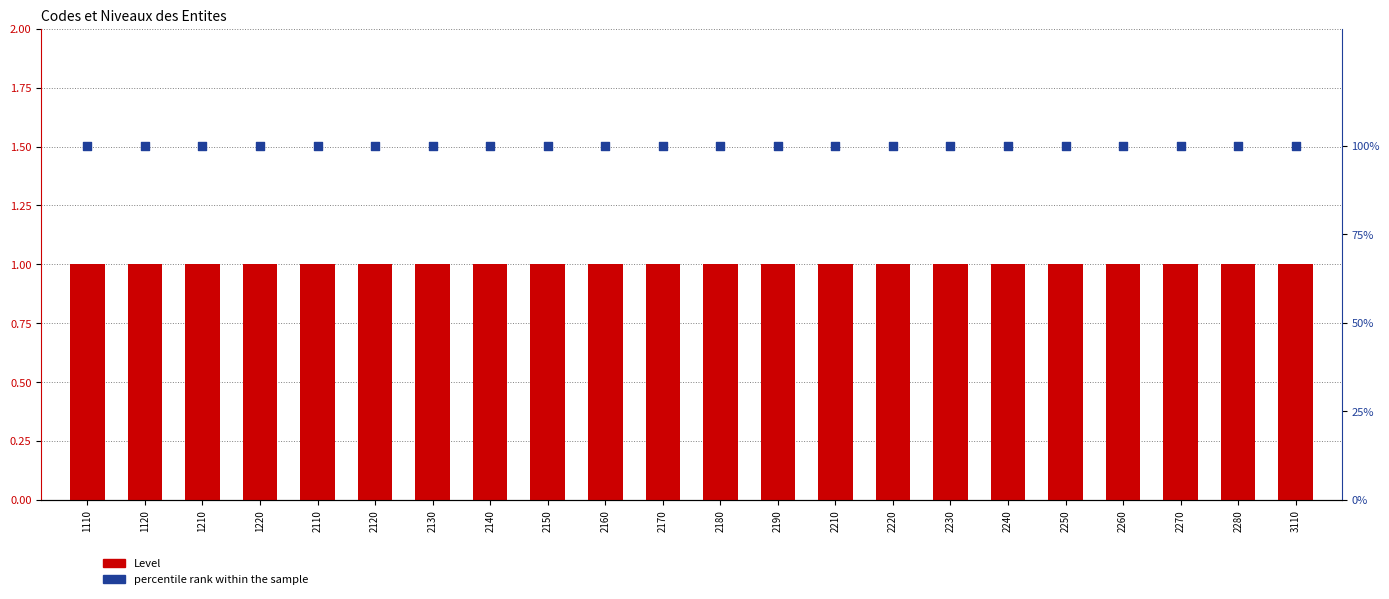

Is the value of percentile rank within the sample at 2120 greater than the value of Level at 2270?

Yes